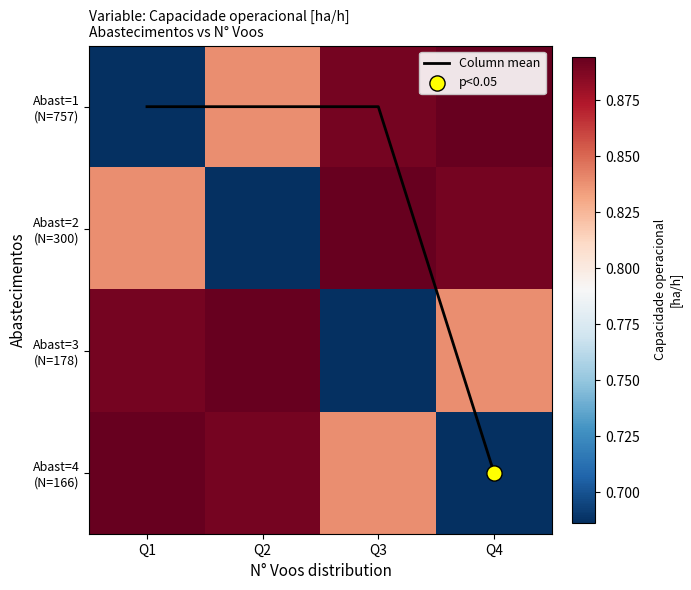

True or false: Abast=4 (N=166) has a value of 1.1 at Q4.

False